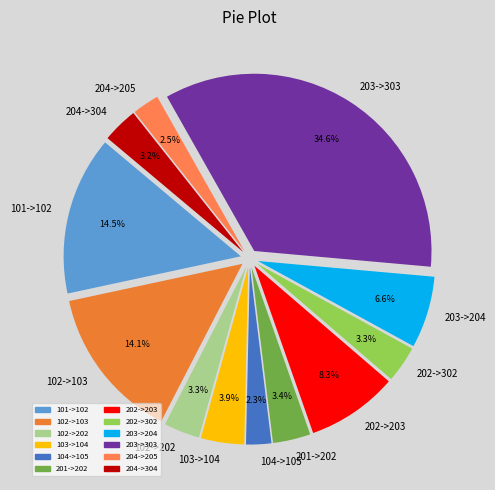

To the nearest percent, what is the combined percentage of 203->303 and 204->205?

37%